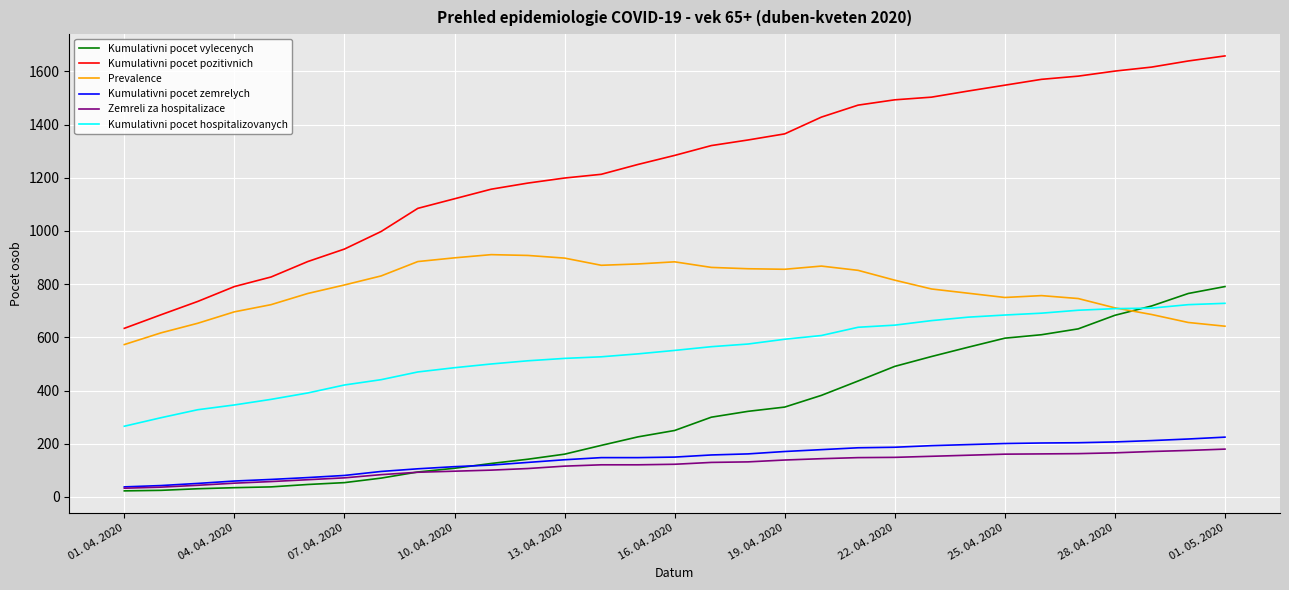

Is this an area chart (filled region under the line)?

No